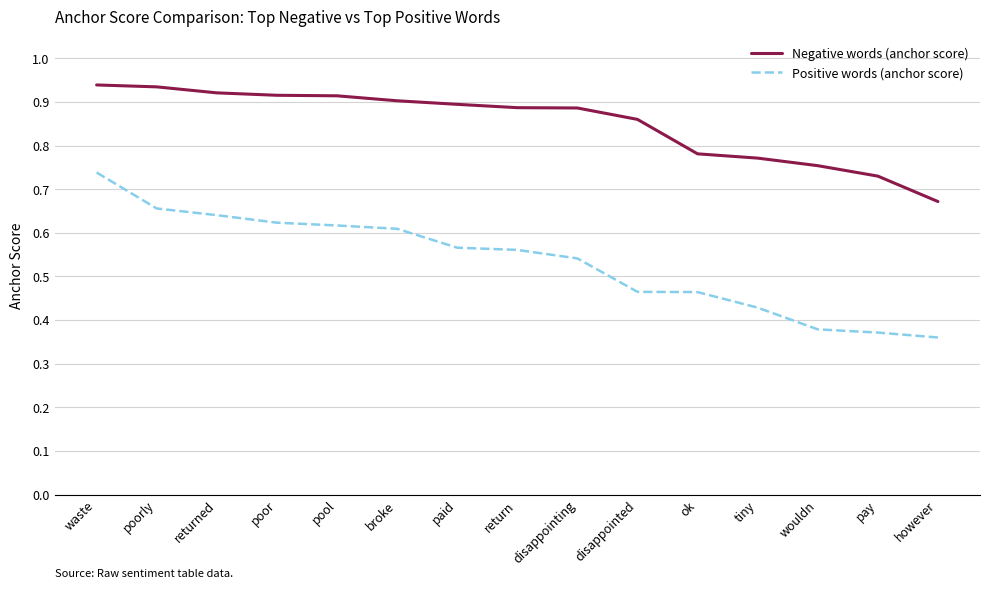

What position from the right is broke?

10